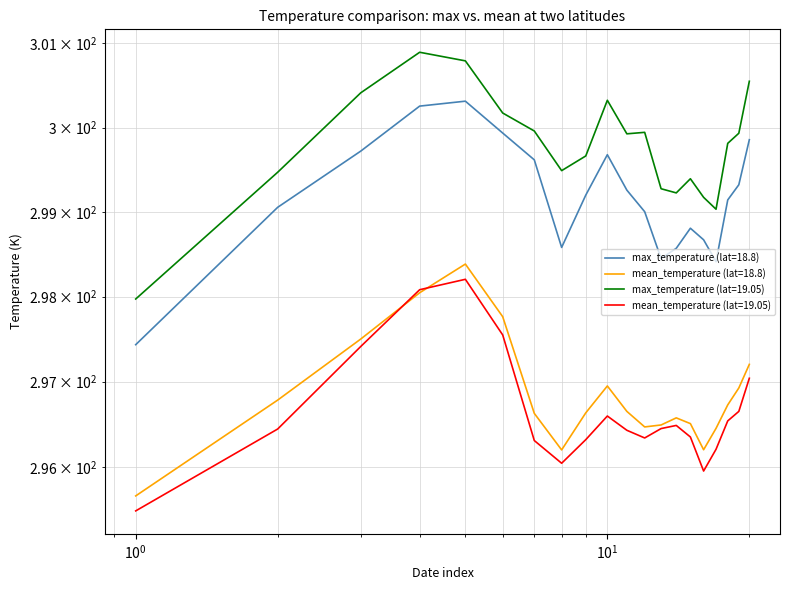

True or false: max_temperature (lat=18.8) and mean_temperature (lat=19.05) cross at least once.

False